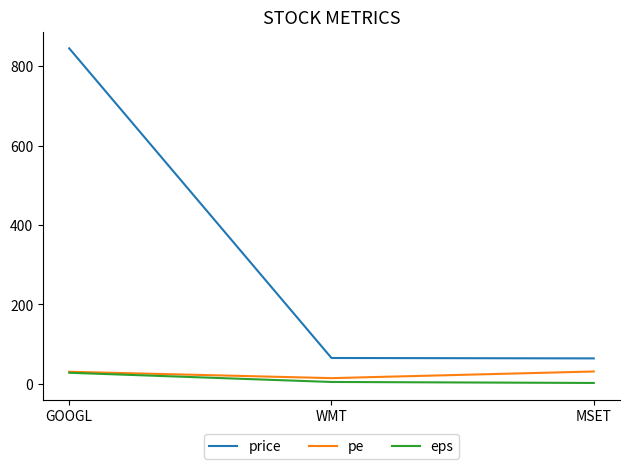

Which category has the highest value in the price series?

GOOGL